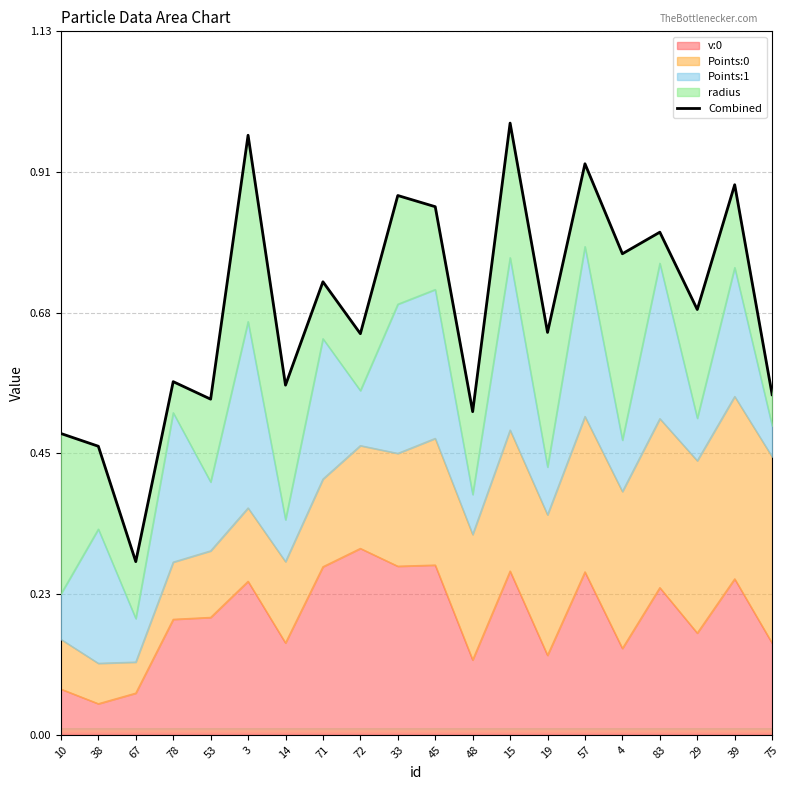

Between 19 and 83, which is larger?

83